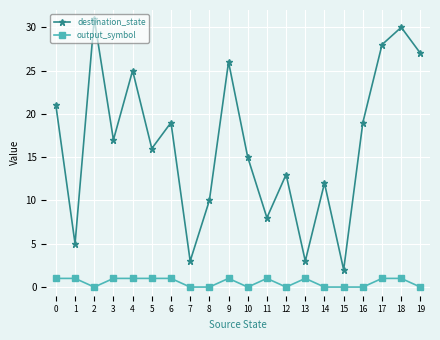

How many values in the destination_state series are below 17?

10